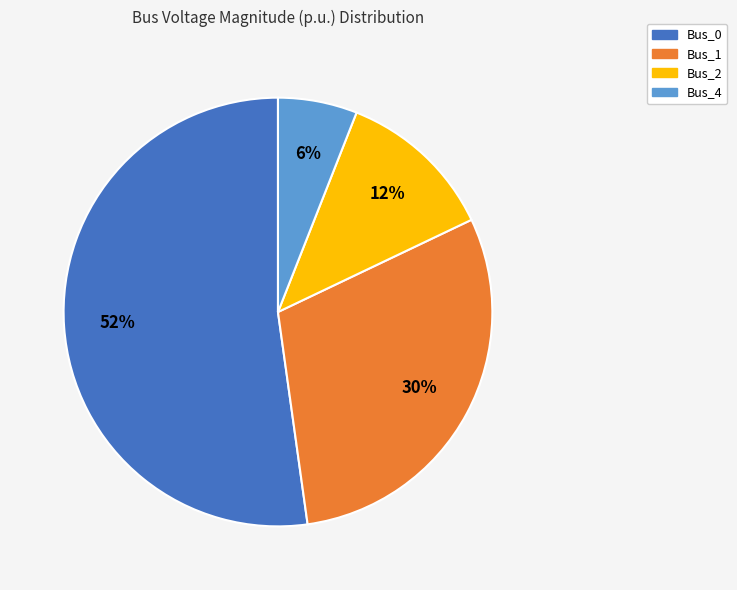

Rank the categories by value from lowest to highest.

Bus_4, Bus_2, Bus_1, Bus_0